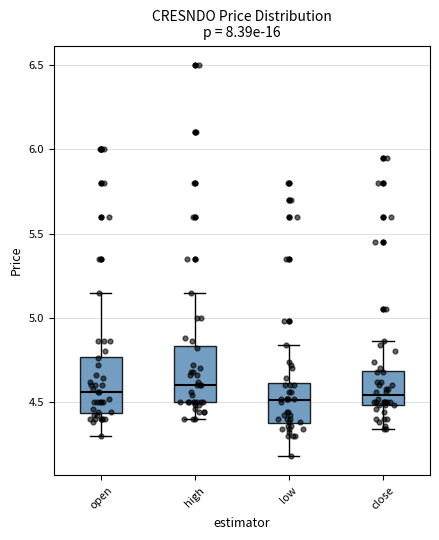

Reading left to right, read every box against the y-axis: the position of its median line, the range the box covers, and the ends of its whiskers. The values are not printed on the chart, so give them approximately, as read against the axis.

open: median 4.55, box 4.45 to 4.75, whiskers 4.30 to 5.15
high: median 4.60, box 4.50 to 4.85, whiskers 4.40 to 5.15
low: median 4.50, box 4.40 to 4.60, whiskers 4.20 to 4.85
close: median 4.55, box 4.50 to 4.70, whiskers 4.35 to 4.85